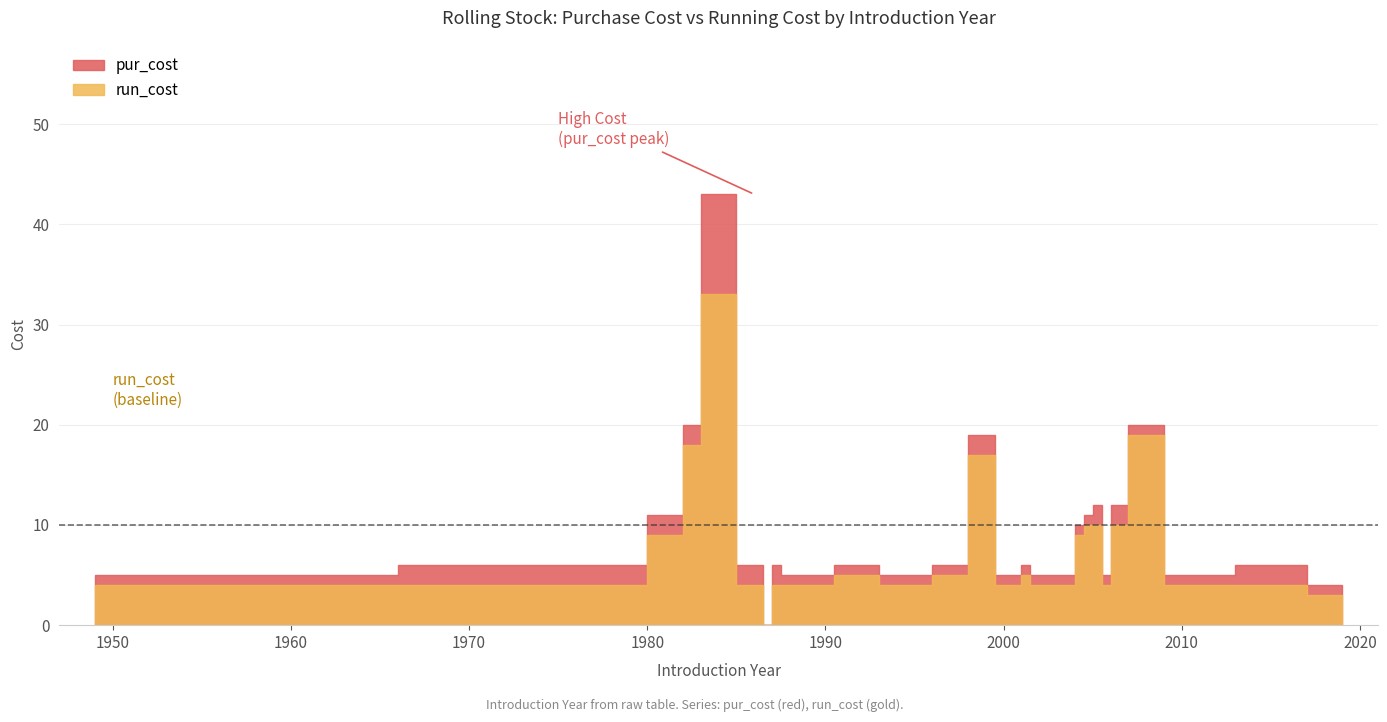

The value of run_cost at 1992 is 2. True or false?

False